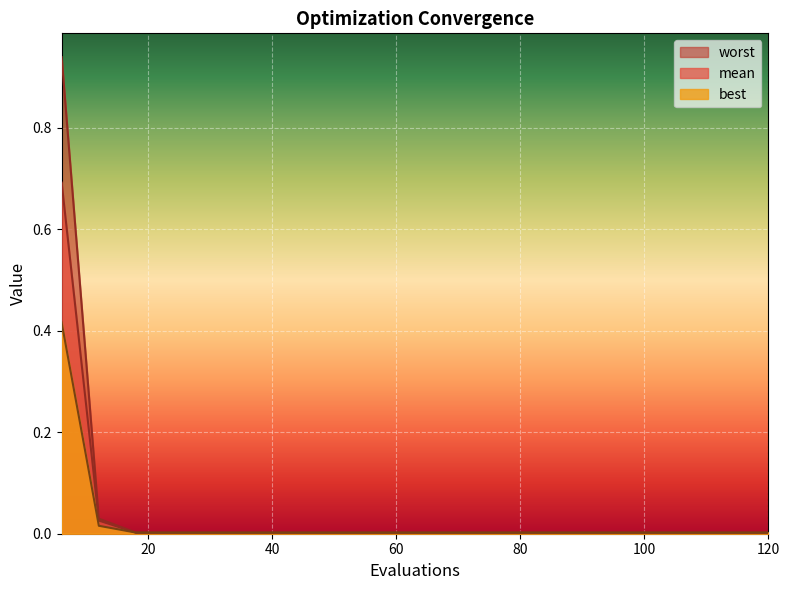

Reading left to right, transcribe all the data shown in this chart.

mean: 6=0.7	12=0.0	18=0.0	24=0.0	30=0.0	36=0.0	42=0.0	48=0.0	54=0.0	60=0.0	66=0.0	72=0.0	78=0.0	84=0.0	90=0.0	96=0.0	102=0.0	108=0.0	114=0.0	120=0.0
best: 6=0.4	12=0.0	18=0.0	24=0.0	30=0.0	36=0.0	42=0.0	48=0.0	54=0.0	60=0.0	66=0.0	72=0.0	78=0.0	84=0.0	90=0.0	96=0.0	102=0.0	108=0.0	114=0.0	120=0.0
worst: 6=0.9	12=0.0	18=0.0	24=0.0	30=0.0	36=0.0	42=0.0	48=0.0	54=0.0	60=0.0	66=0.0	72=0.0	78=0.0	84=0.0	90=0.0	96=0.0	102=0.0	108=0.0	114=0.0	120=0.0